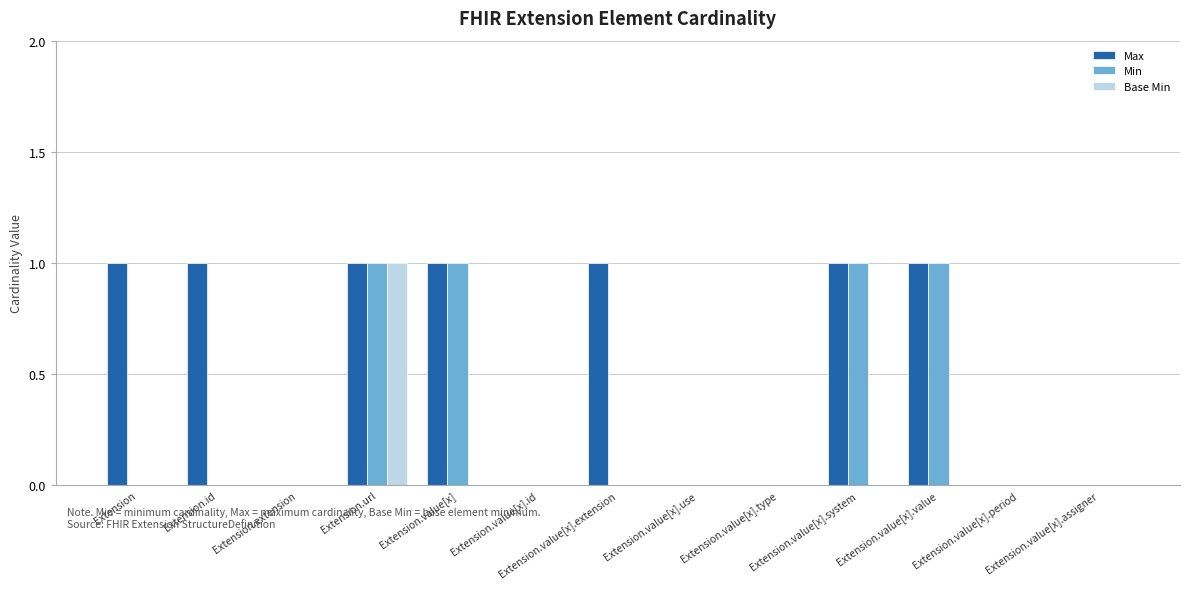

How many Max values are between 0 and 1?

13